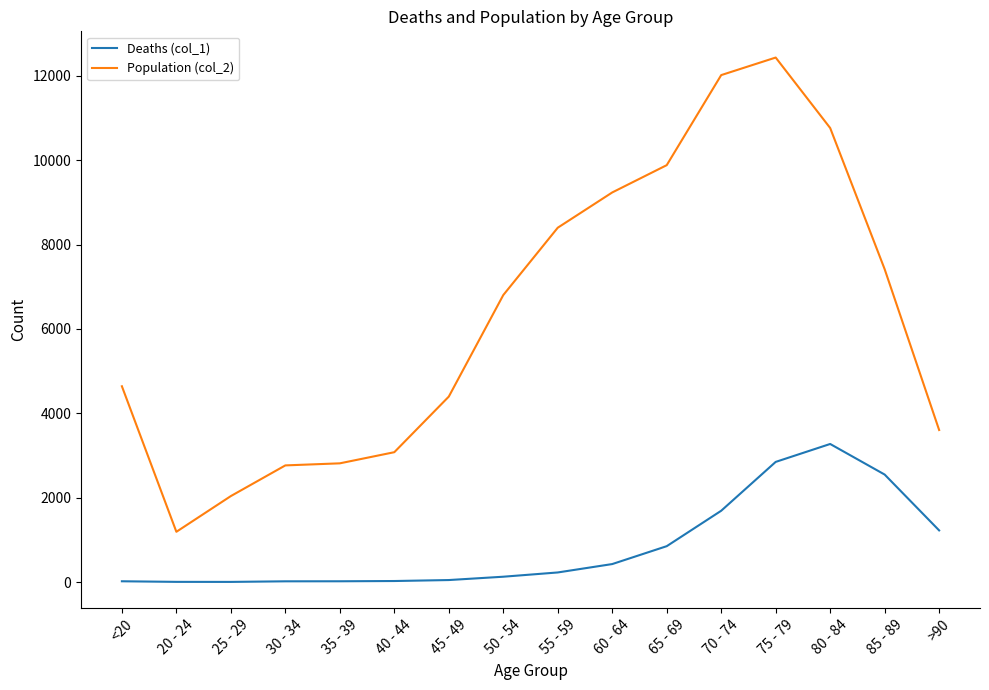

What is the approximate value of Population (col_2) at 25 - 29?

2038